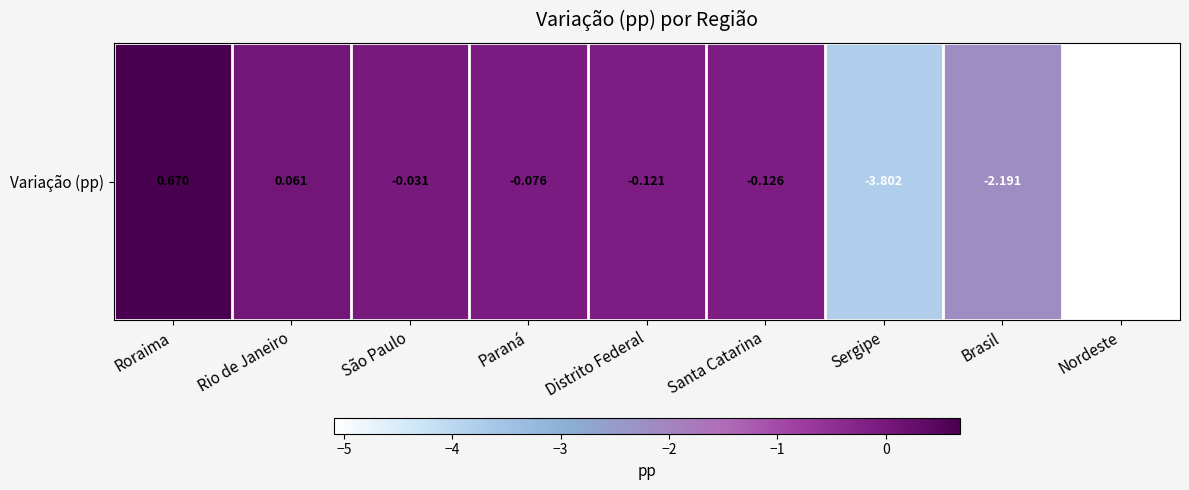

Which has a higher value, Roraima or São Paulo?

Roraima